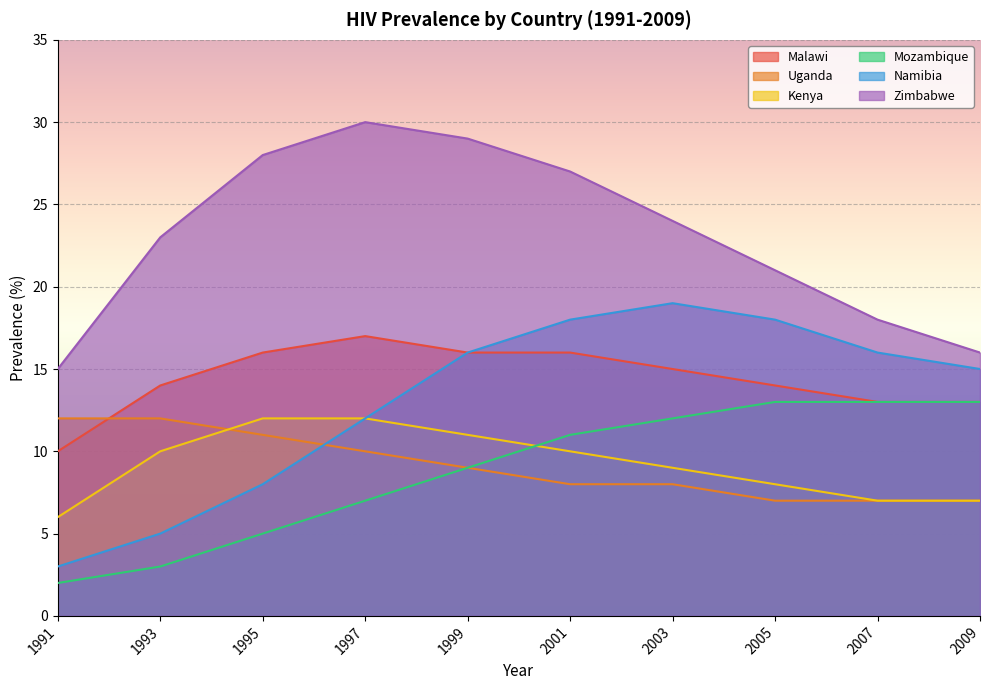

Reading left to right, list all the values displayed in this chart.

Malawi: 10	14	16	17	16	16	15	14	13	13
Uganda: 12	12	11	10	9	8	8	7	7	7
Kenya: 6	10	12	12	11	10	9	8	7	7
Mozambique: 2	3	5	7	9	11	12	13	13	13
Namibia: 3	5	8	12	16	18	19	18	16	15
Zimbabwe: 15	23	28	30	29	27	24	21	18	16